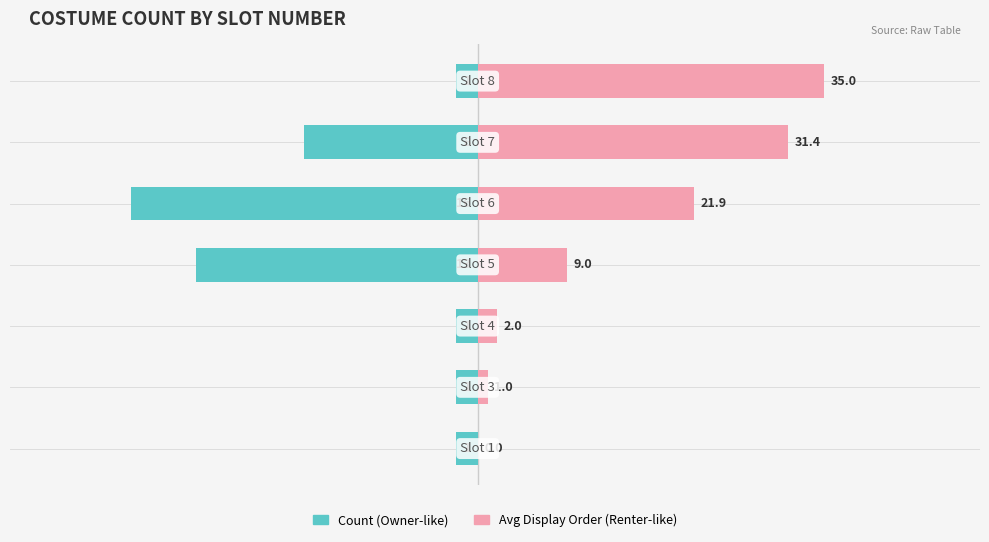

Rank the series by their average value, from highest to lowest.

Avg Display Order, Count